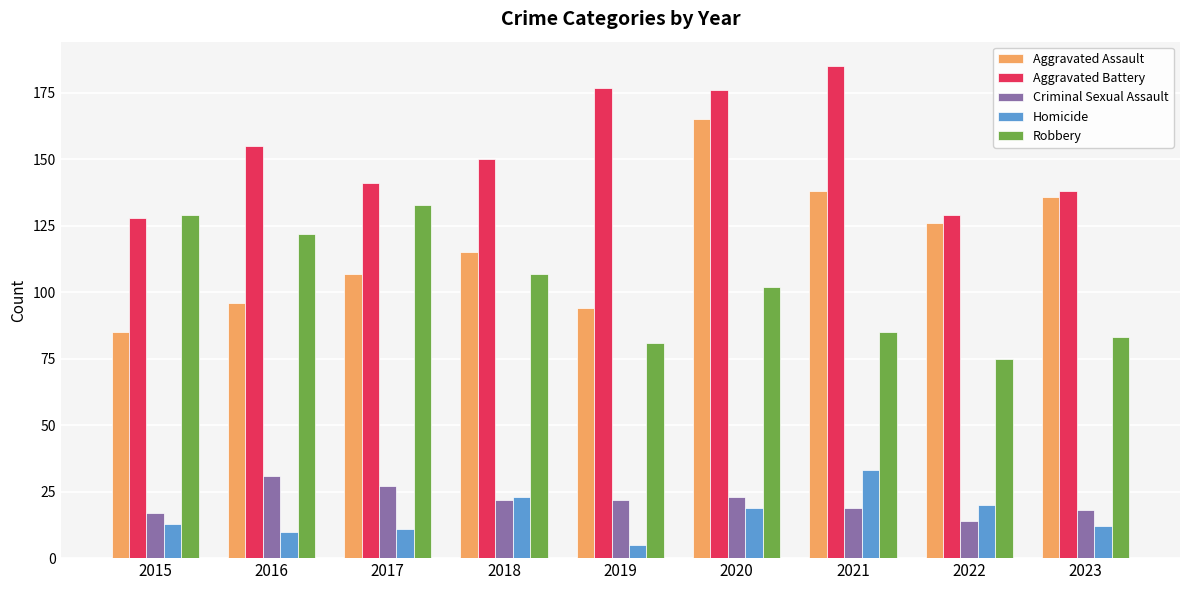

Which series has the widest spread of values?

Aggravated Assault